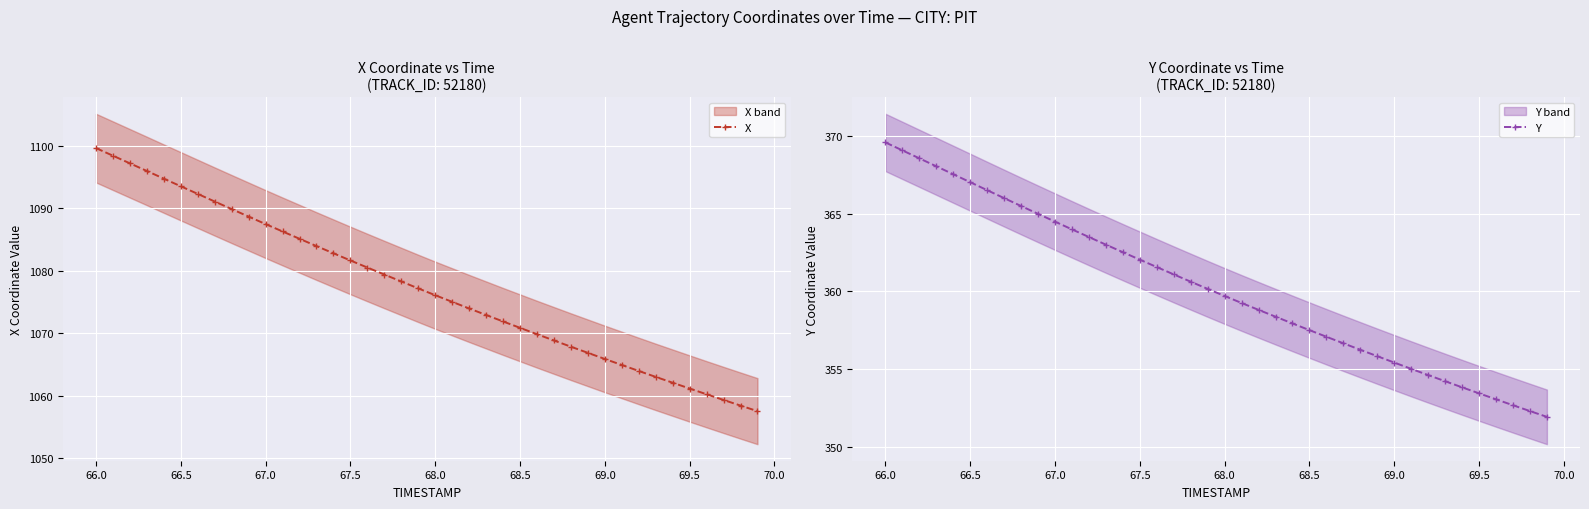

What is the minimum value shown in the chart?

351.9